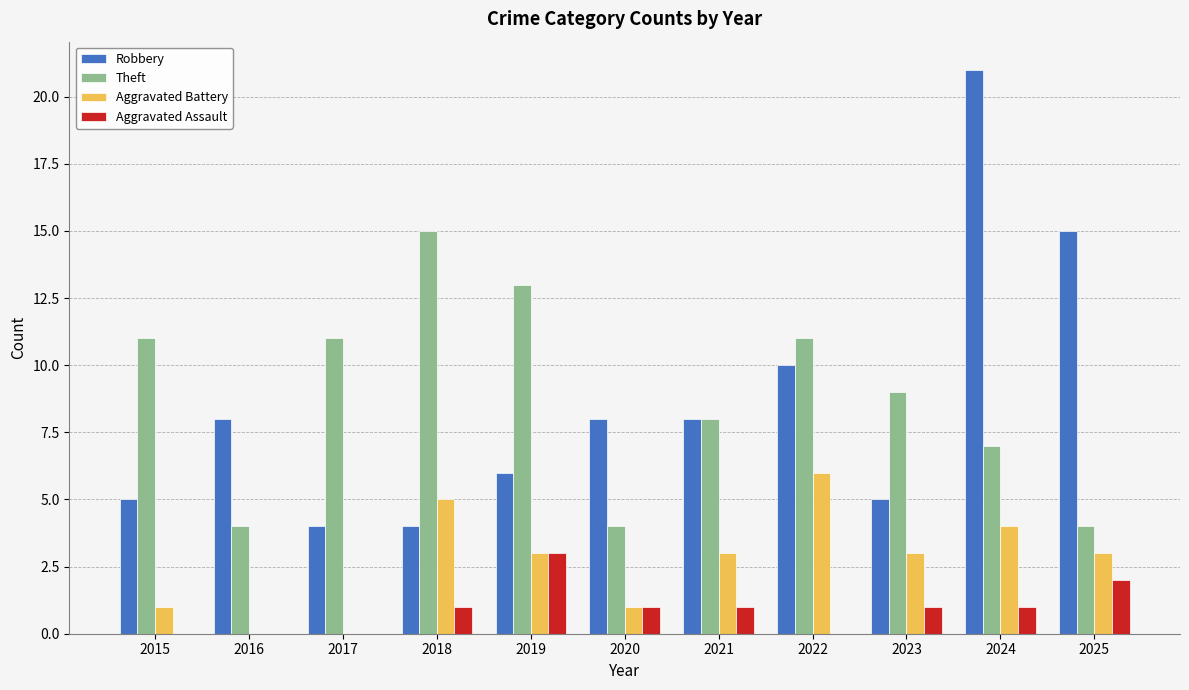

The value of Aggravated Battery at 2018 is 5. True or false?

True